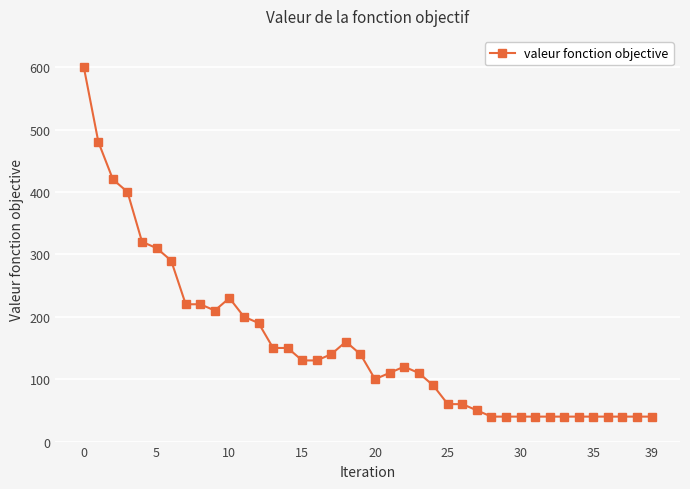

What is the difference between the maximum and minimum values?

560